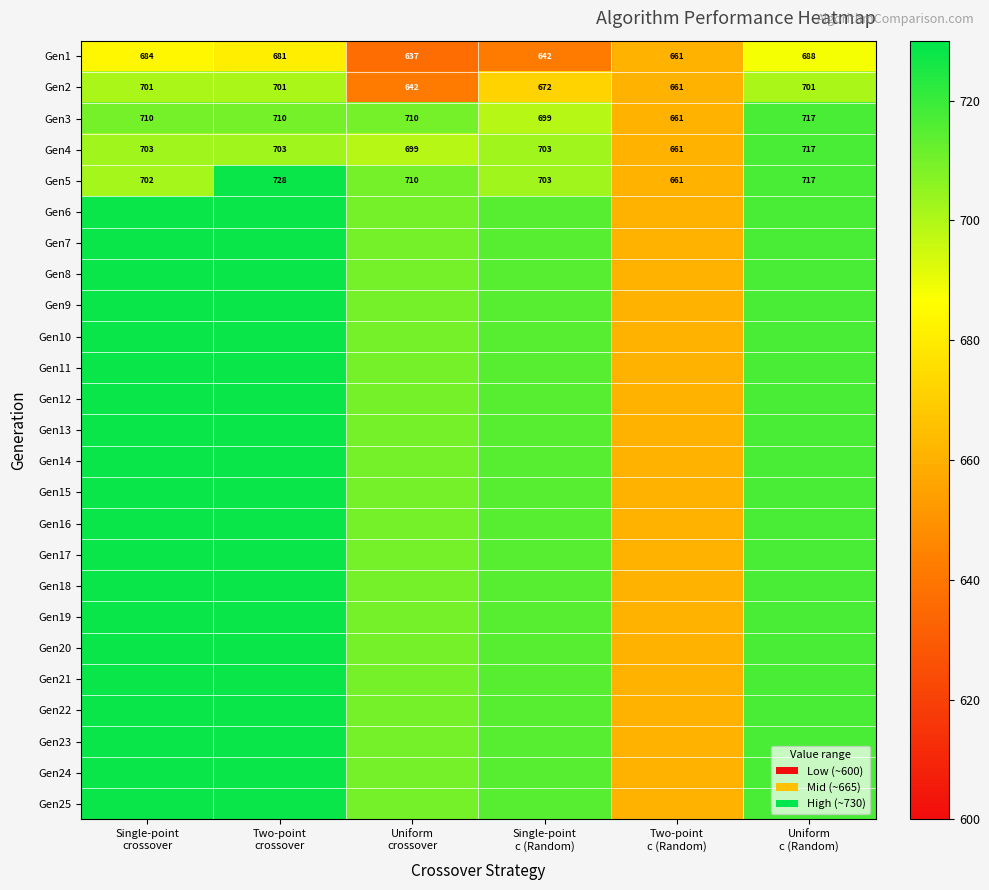

Count the Gen3 values in the range 699 to 710.

4